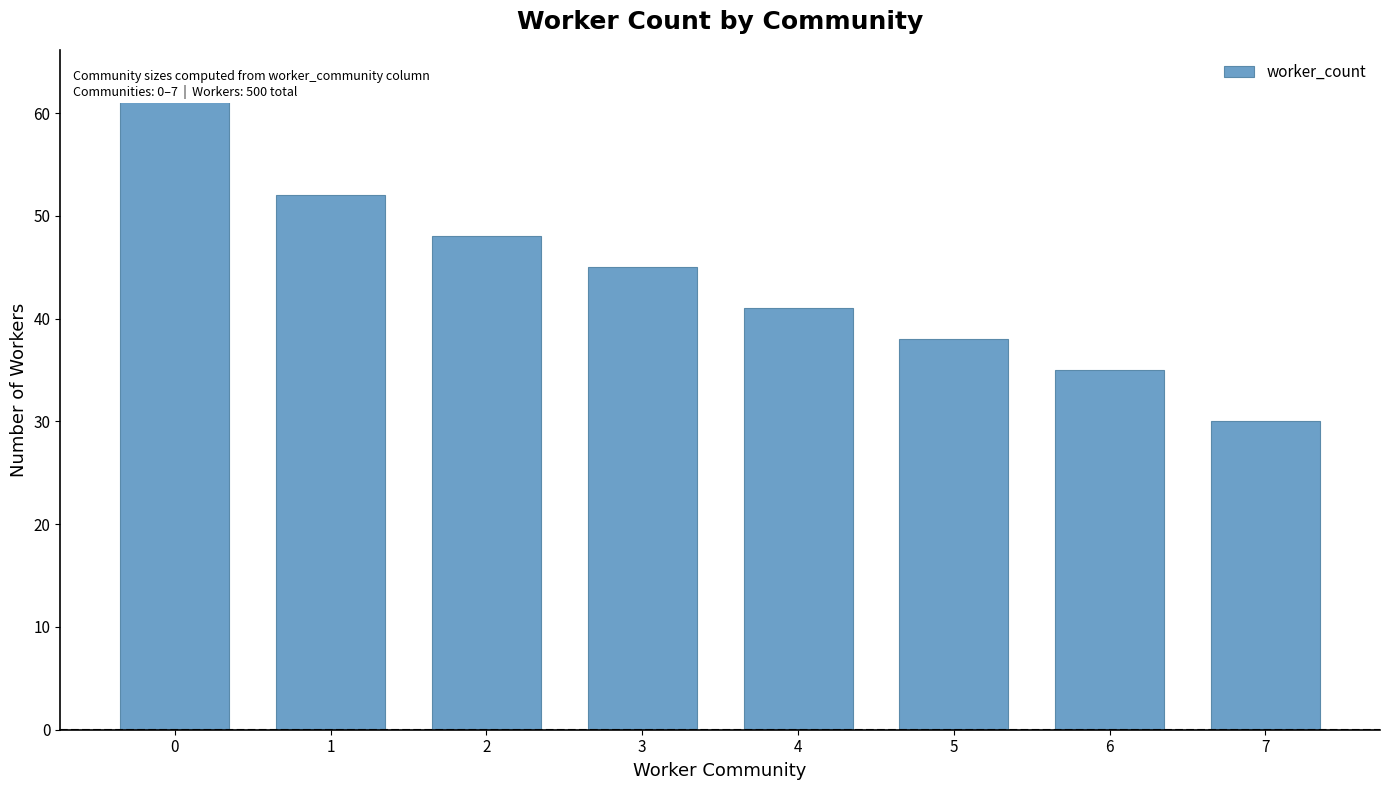

Reading right to left, transcribe all the data shown in this chart.

30	35	38	41	45	48	52	63